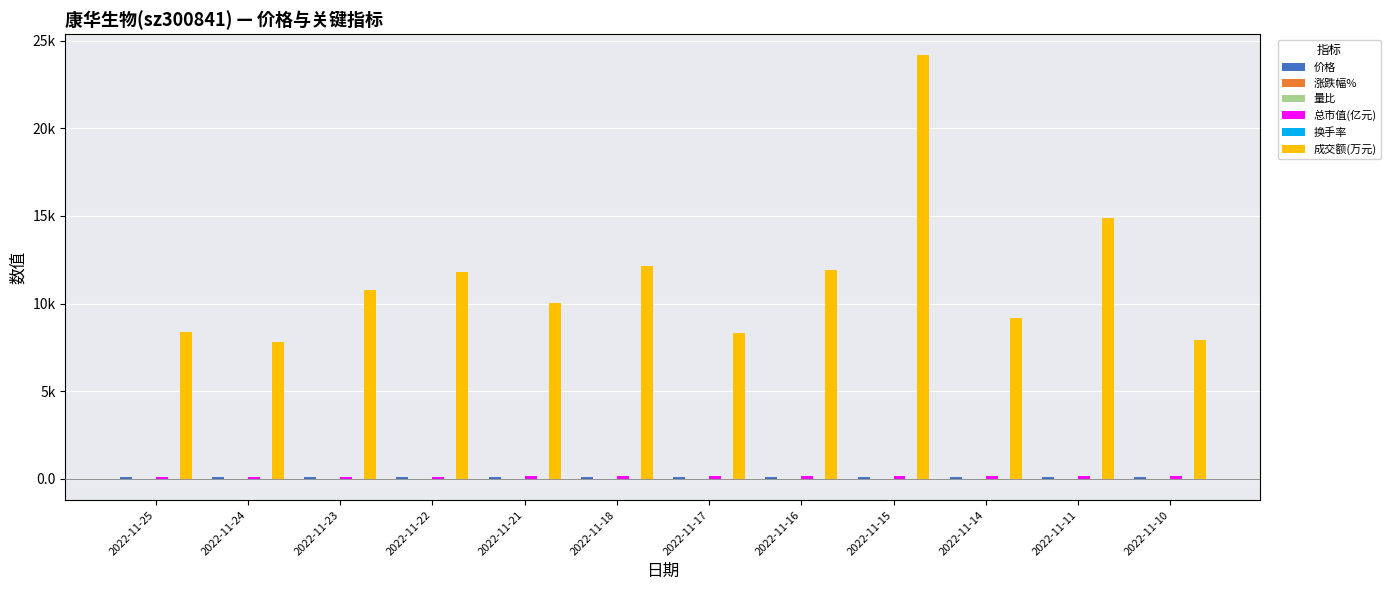

Which category has the highest value across all series?

2022-11-15